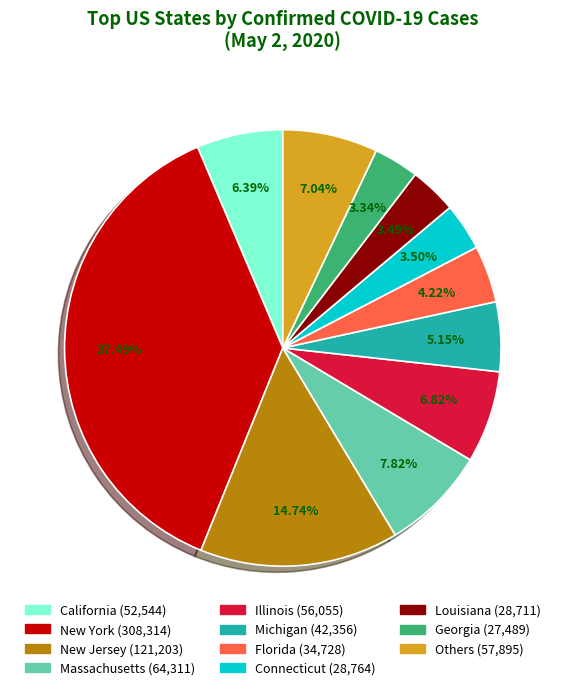

Is there a majority slice in this chart?

No